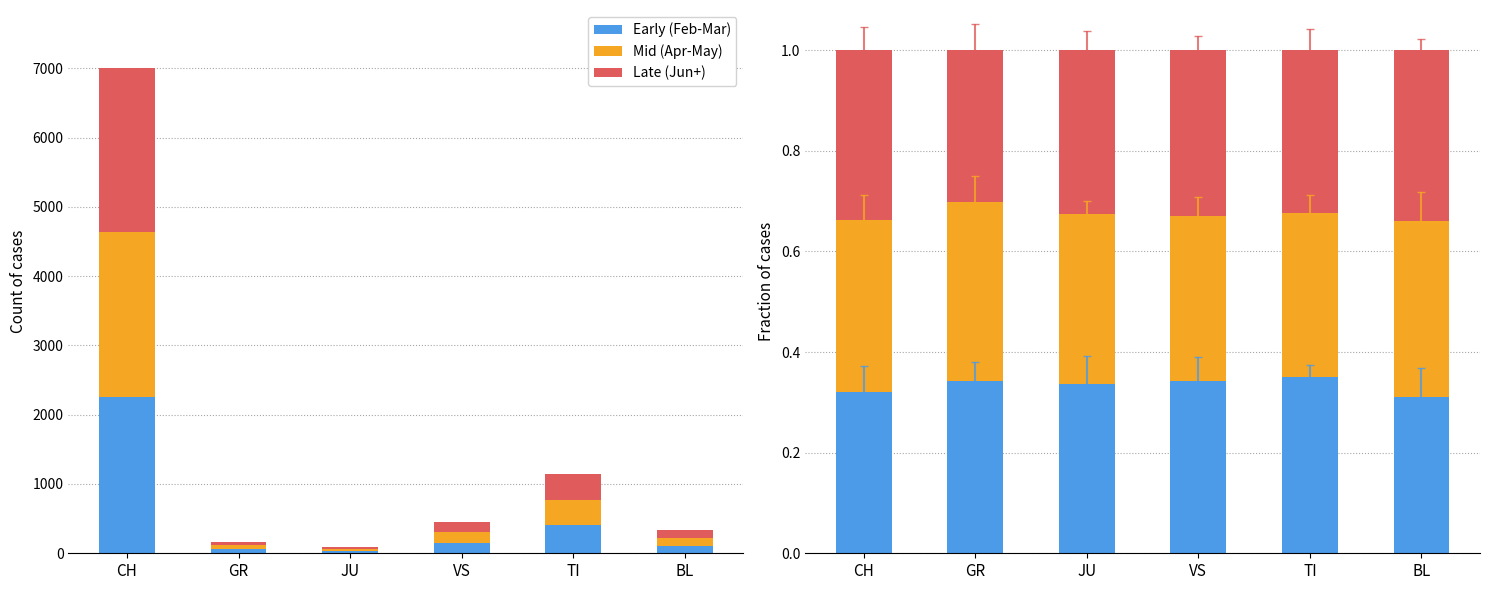

What position from the right is BL?

1